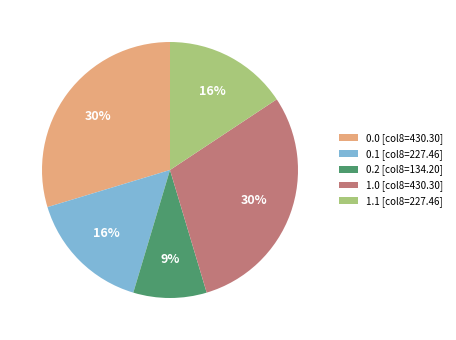

To the nearest percent, what percentage of the pie is 0.1 [col8=227.46]?

16%